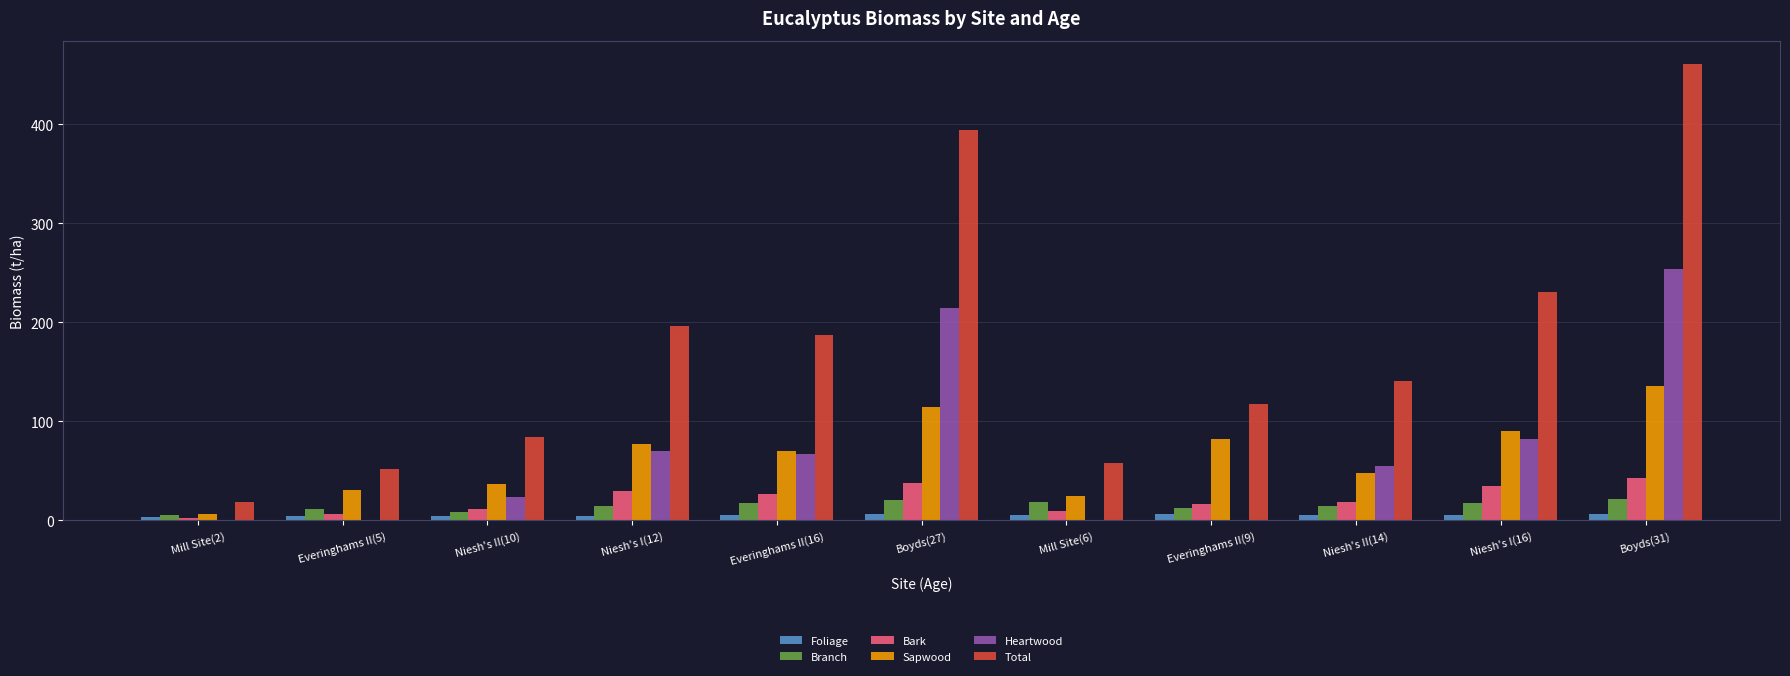

Is it true that Sapwood equals 90.5 at Niesh's I(16)?

True